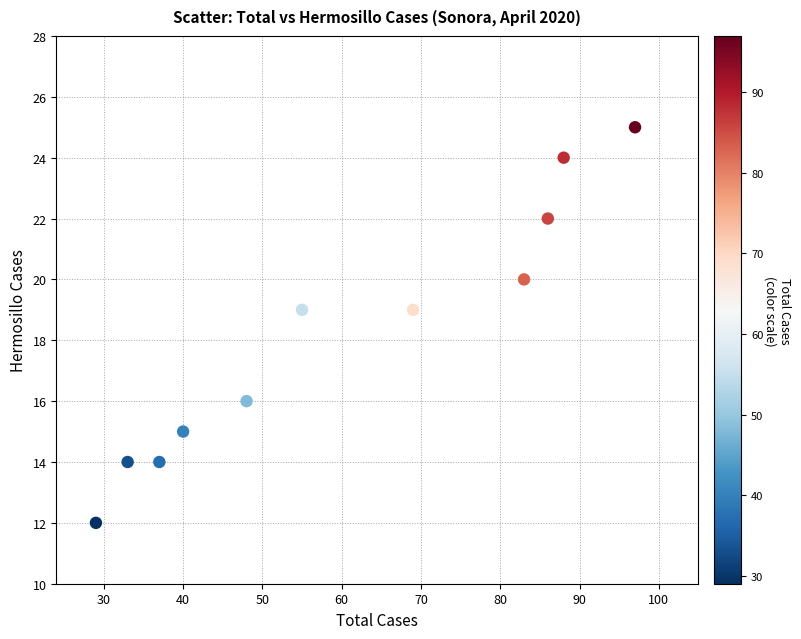

What is the average Y value?

18